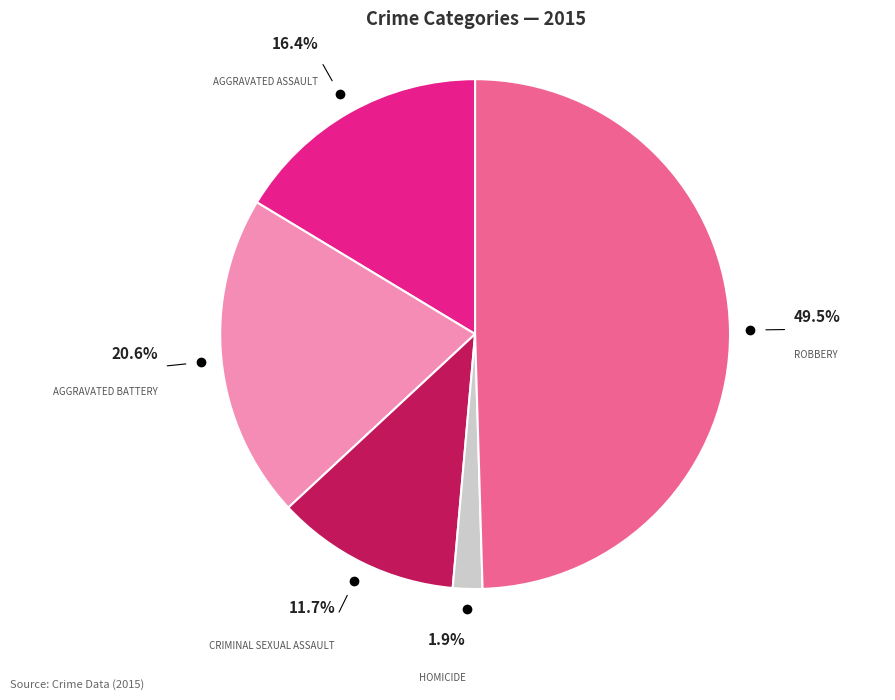

To the nearest percent, what is the average slice percentage?

20%